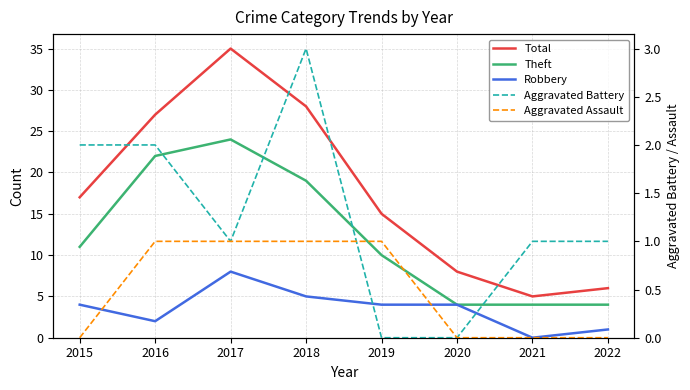

What is the value of the Robbery point at the 6th from the left?

4